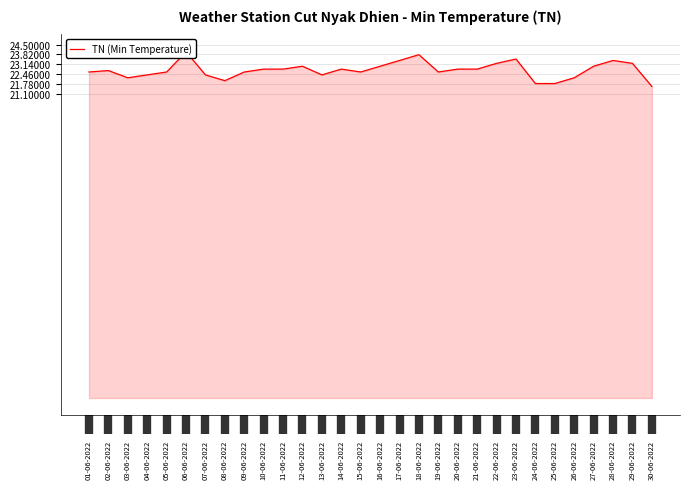

Where is the first local maximum?

02-06-2022